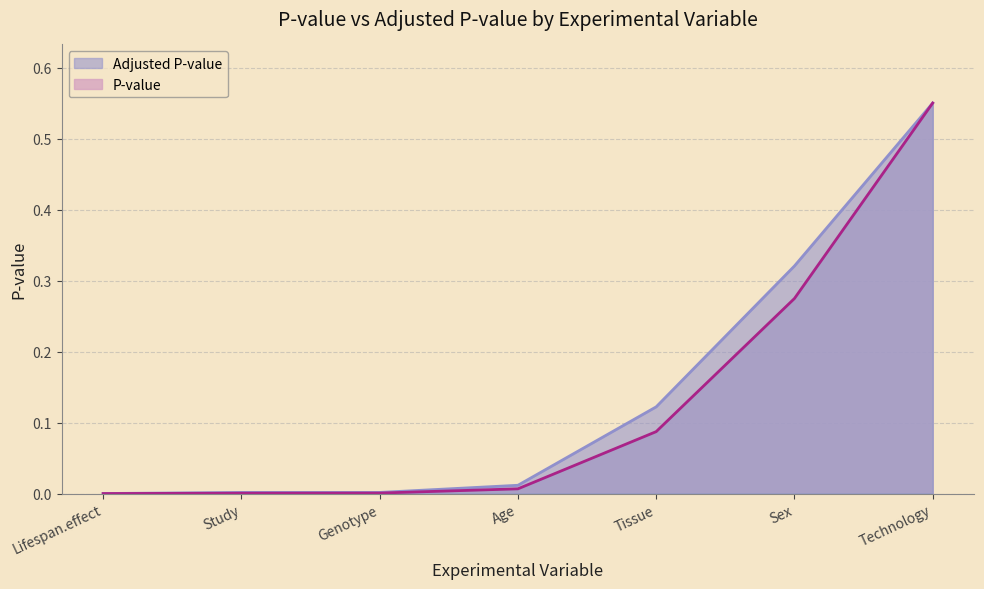

Which category has the lowest value in the Adjusted P-value series?

Lifespan.effect